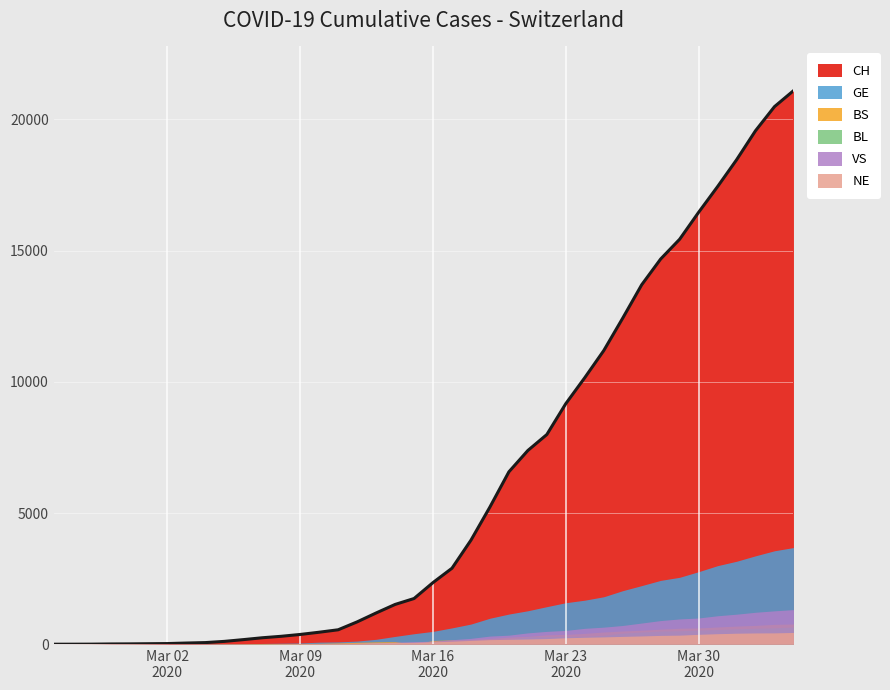

Which series has the widest spread of values?

CH